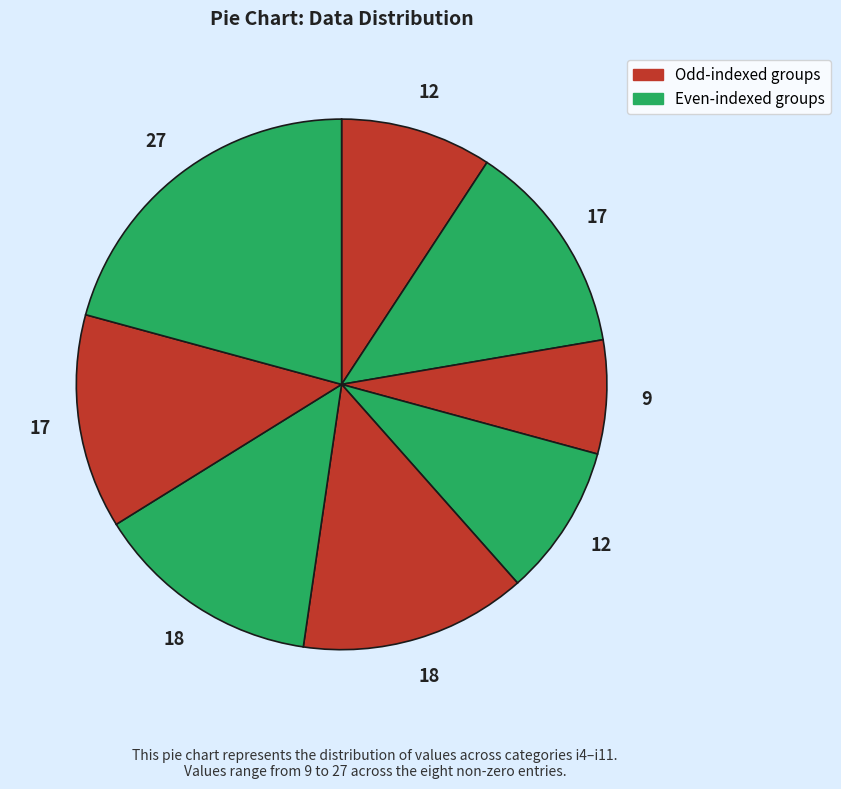

To the nearest percent, what is the average slice percentage?

12%